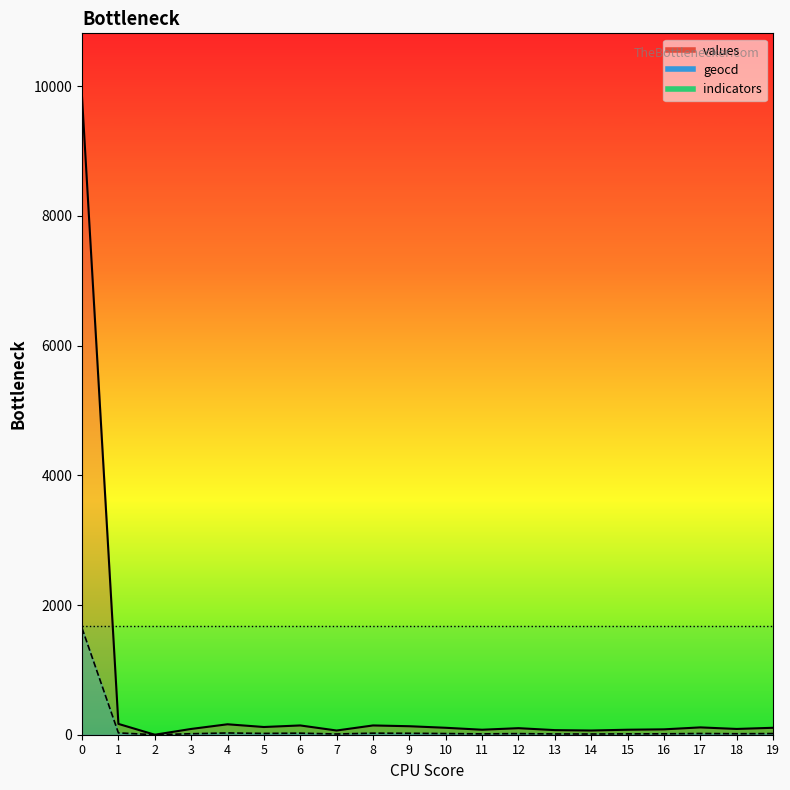

True or false: geocd_line and values_line cross at least once.

False